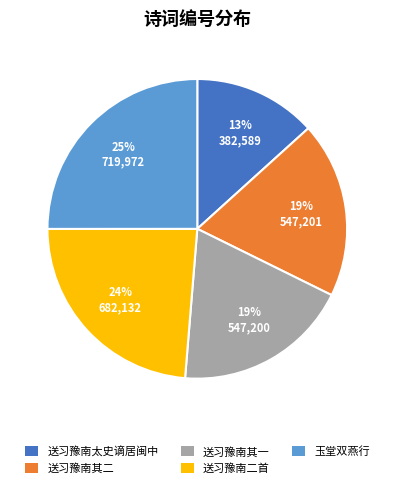

Is there any slice that represents more than half of the pie?

No